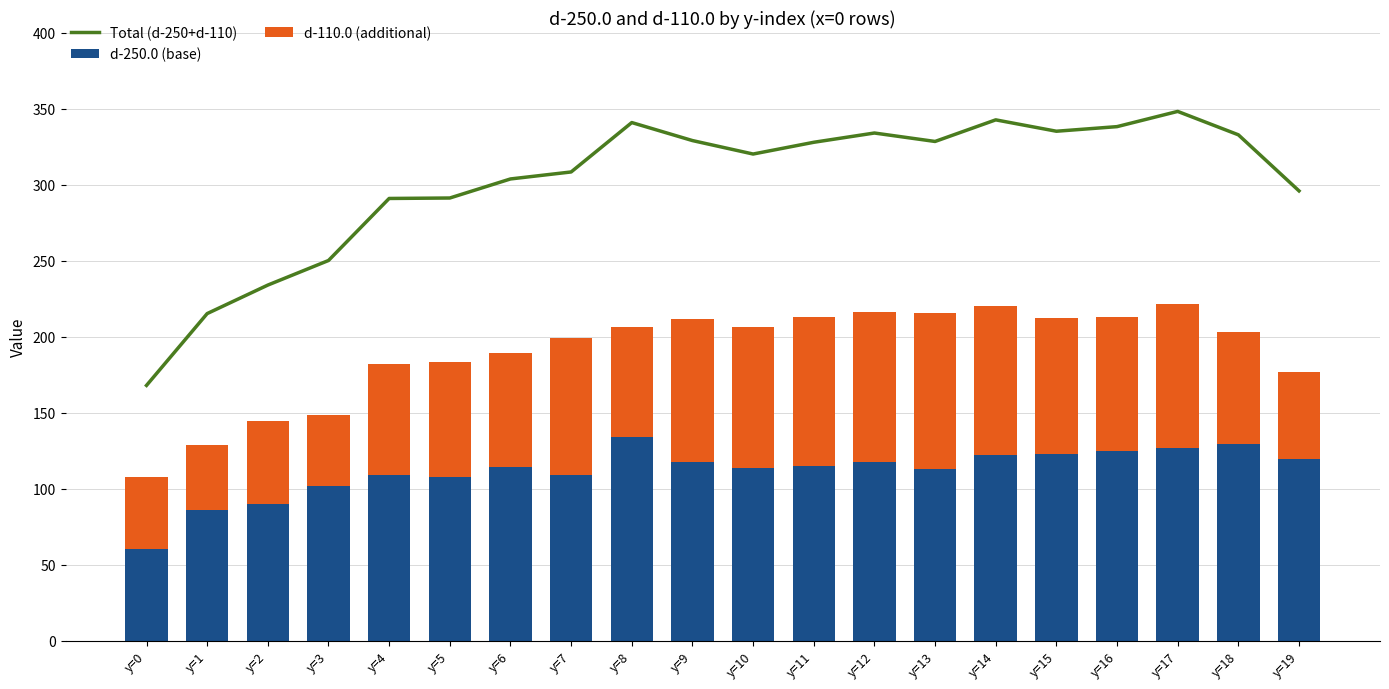

What are all the series names shown in the legend?

Total (d-250+d-110), d-250.0 (base), d-110.0 (additional)